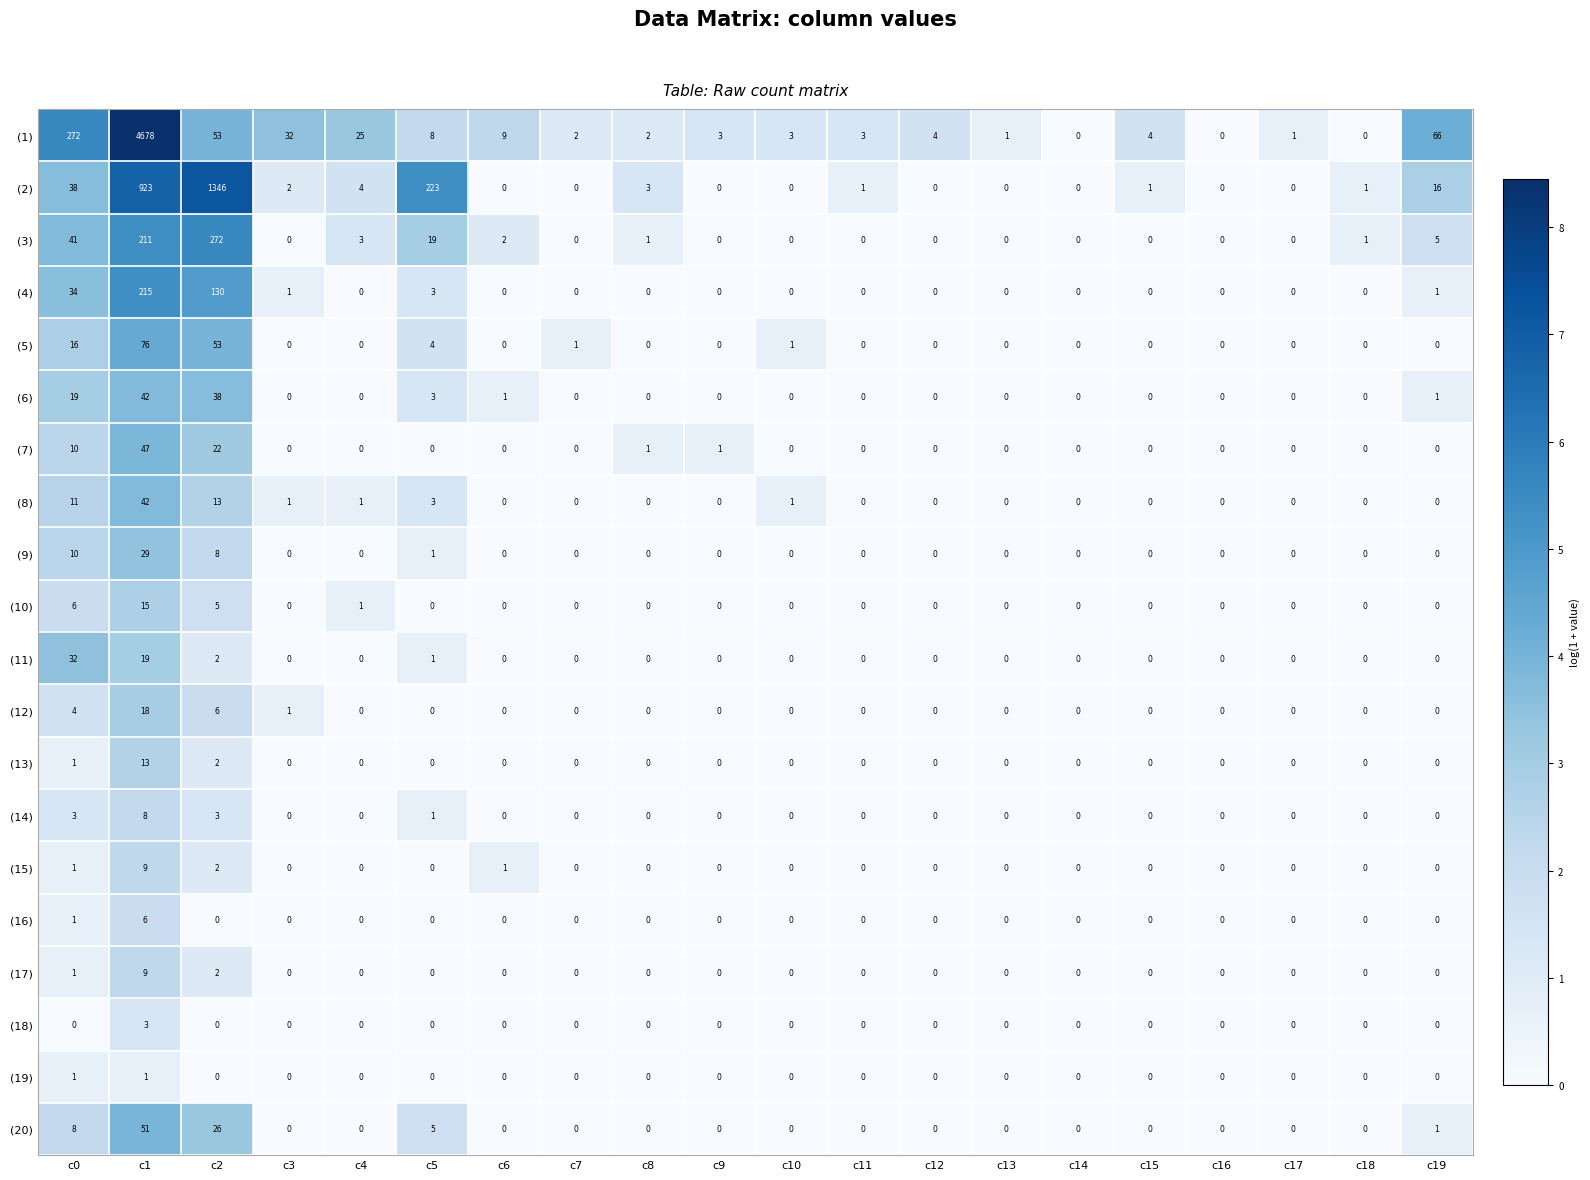

Which category has the highest value in the (10) series?

c1